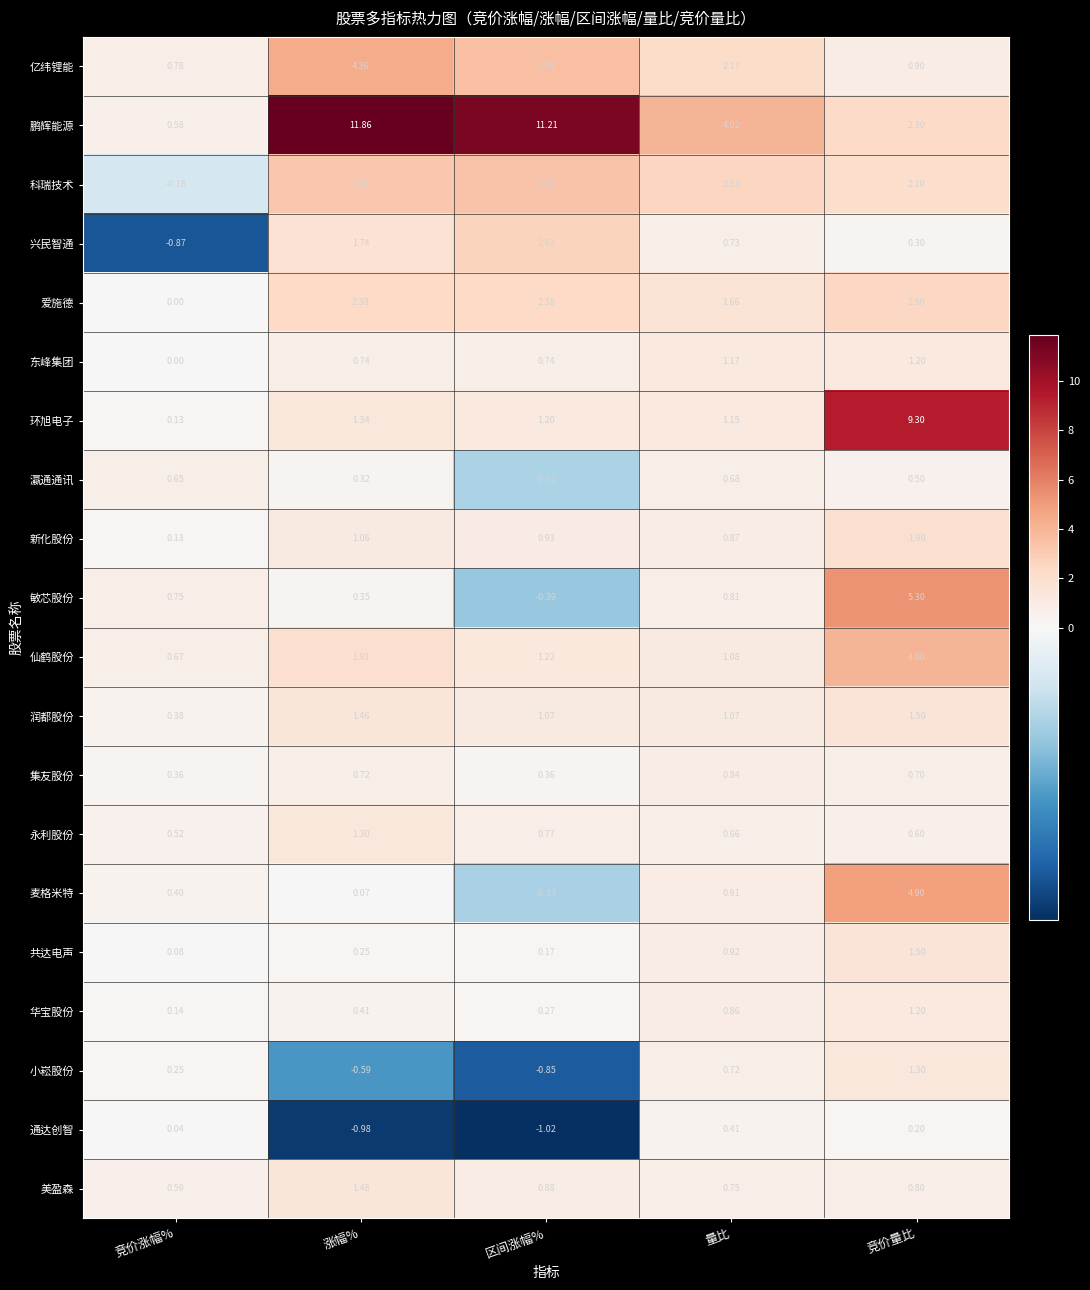

Where is 敏芯股份 nearest to the value 2?

量比